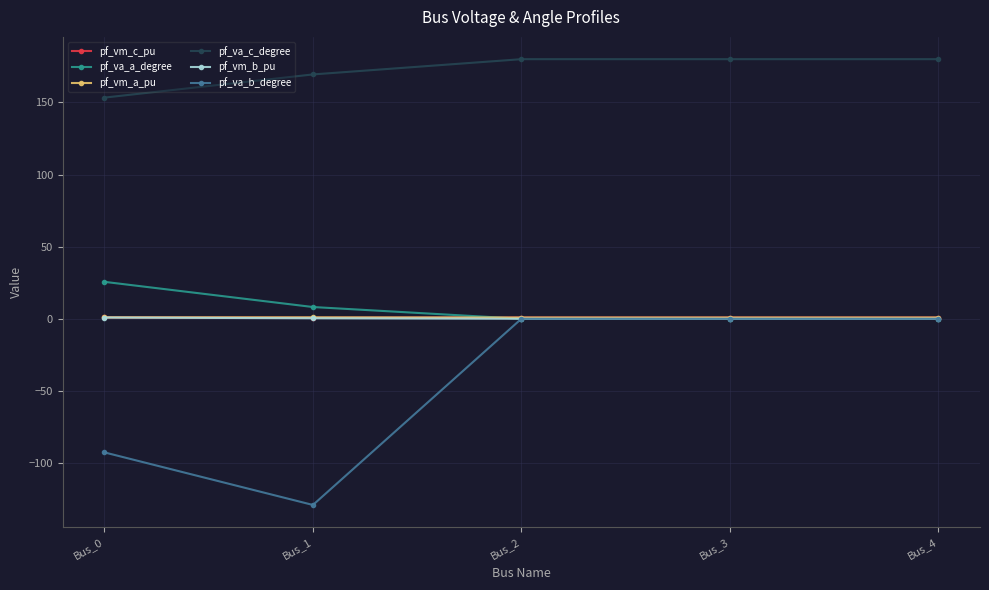

Which series has the largest range (max minus min)?

pf_va_b_degree